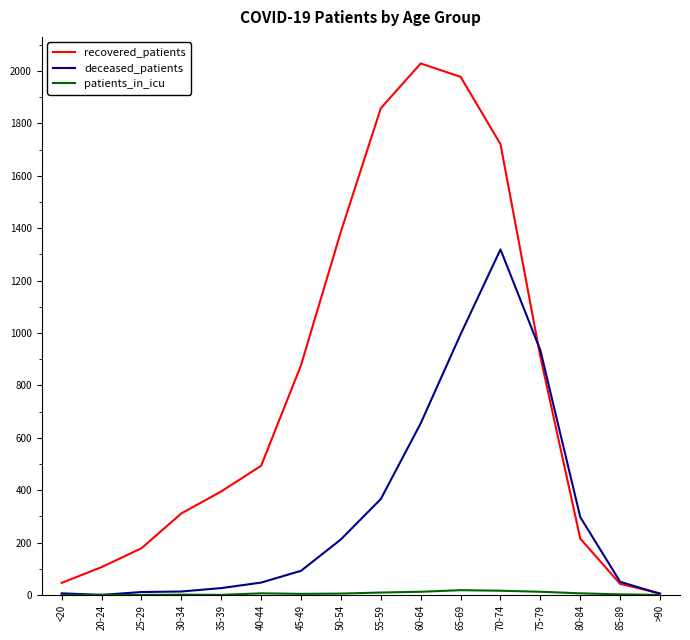

Which series changed the most between 20-24 and >90?

recovered_patients